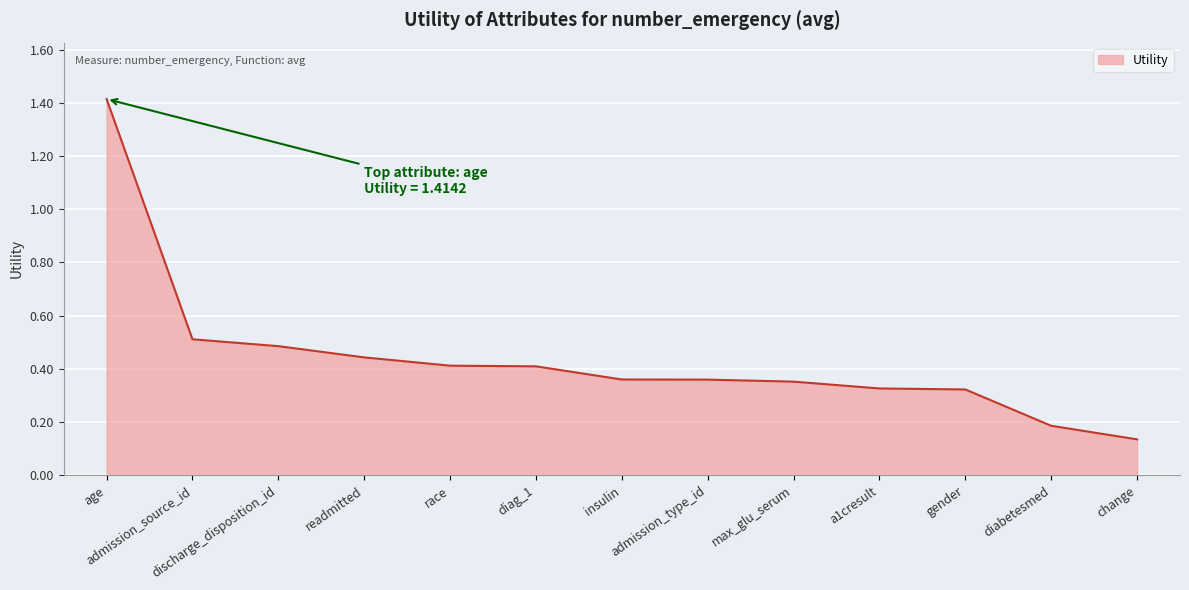

What is the maximum value shown in the chart?

1.4